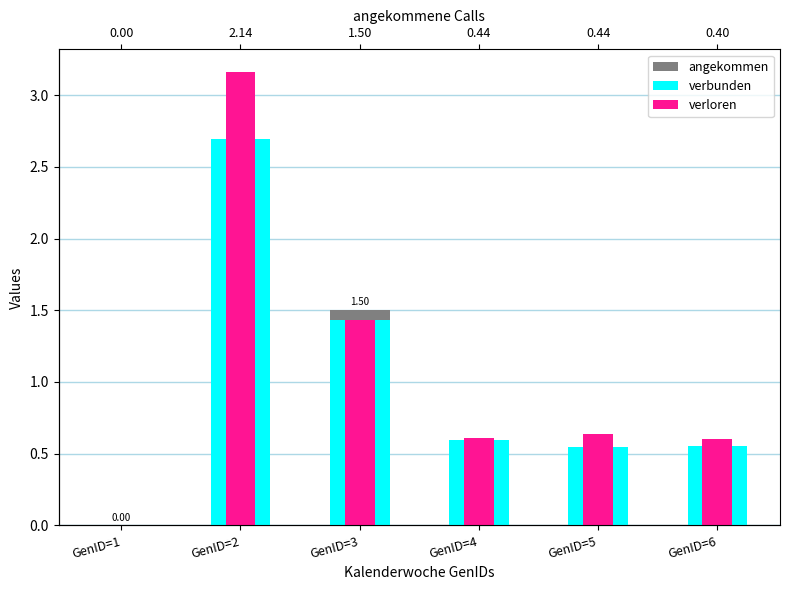

What is the spread (max minus min) of values at GenID=4?

0.2